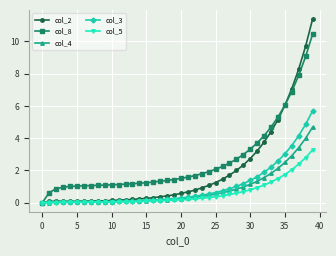

Which series has the largest range (max minus min)?

col_2